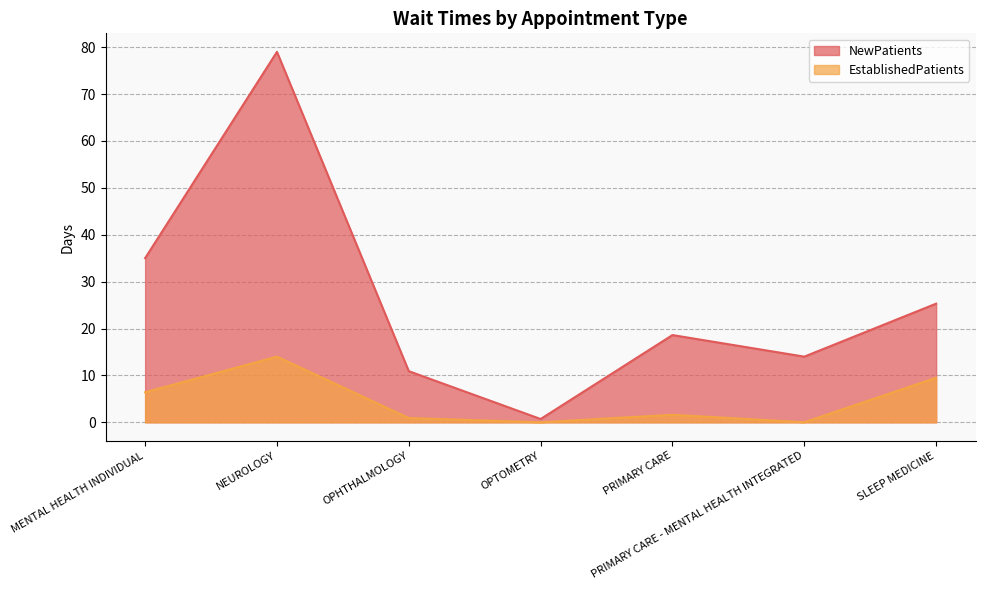

At which label is NewPatients closest to 39?

MENTAL HEALTH INDIVIDUAL